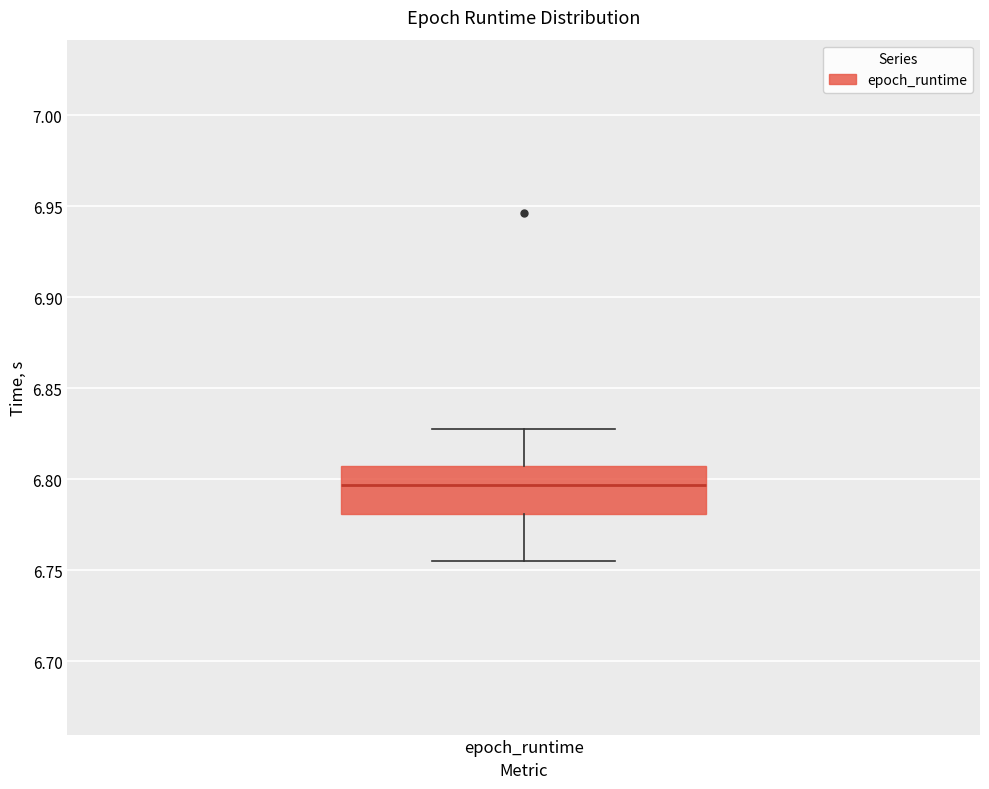

Transcribe this box plot: give where the median line is, the range the box spans, and where the two whiskers end, as read against the y-axis. The values are not printed on the chart, so give them approximately, as read against the axis.

median 6.795, box 6.780 to 6.805, whiskers 6.755 to 6.830